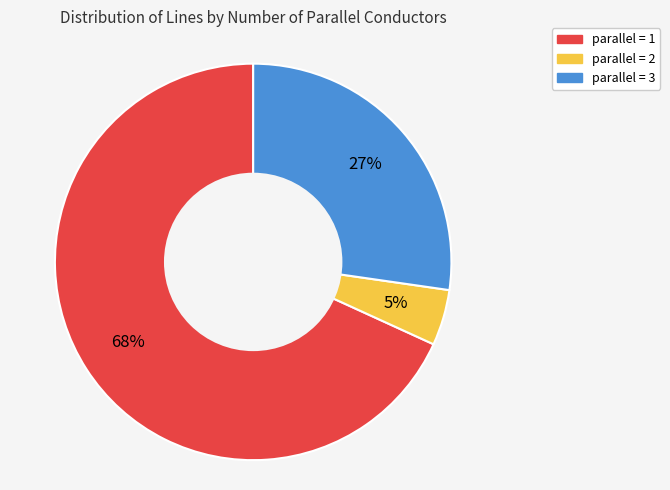

To the nearest percent, what is the average slice percentage?

33%